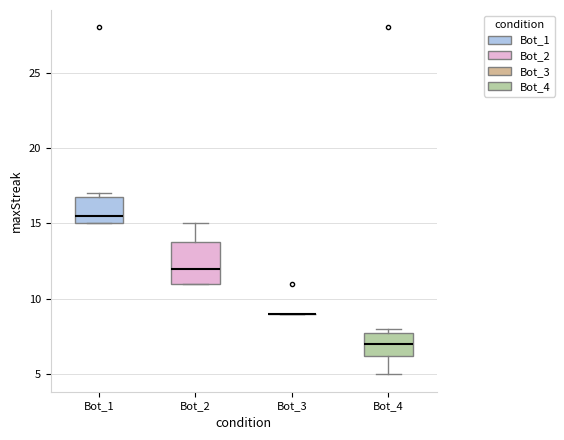

Which box is the tallest, from its lower edge to its upper edge?

Bot_2